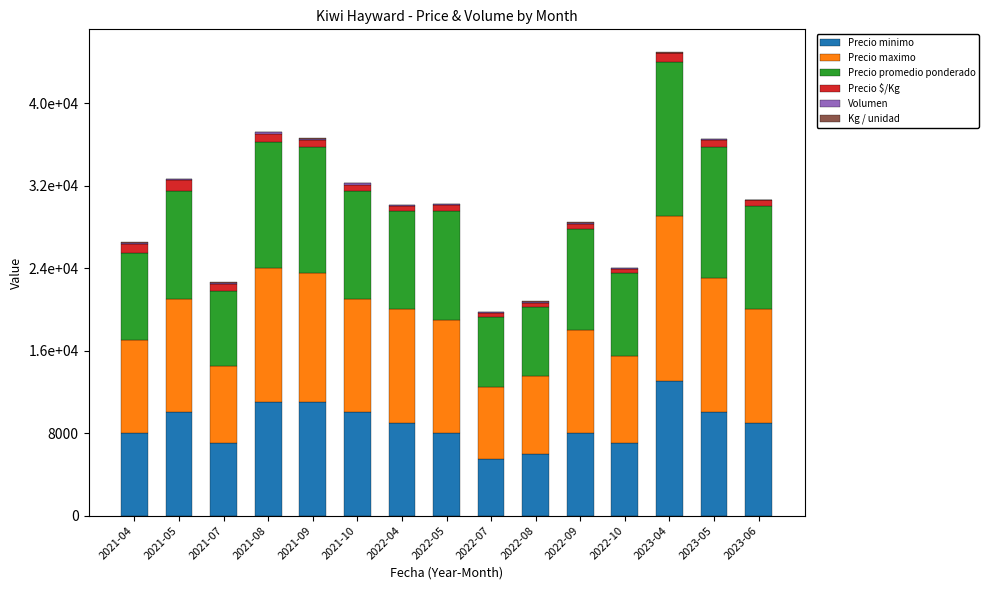

Where does the Precio $/Kg series first go above 583?

2021-04